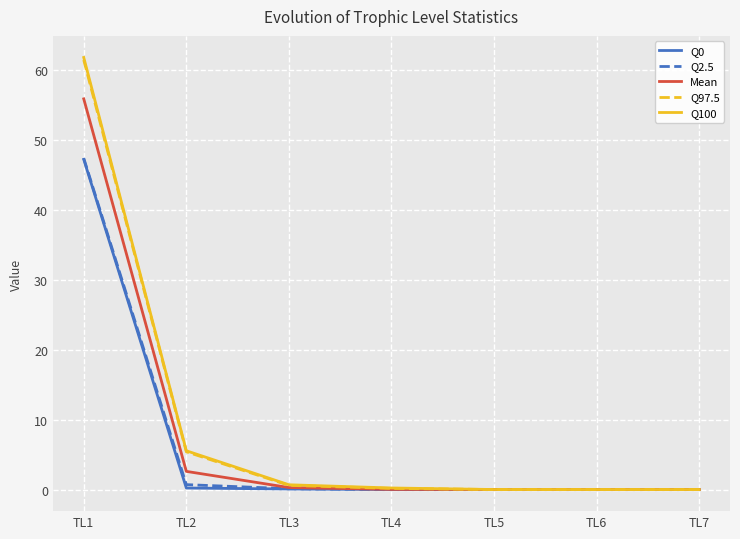

Which series has the widest spread of values?

Q100